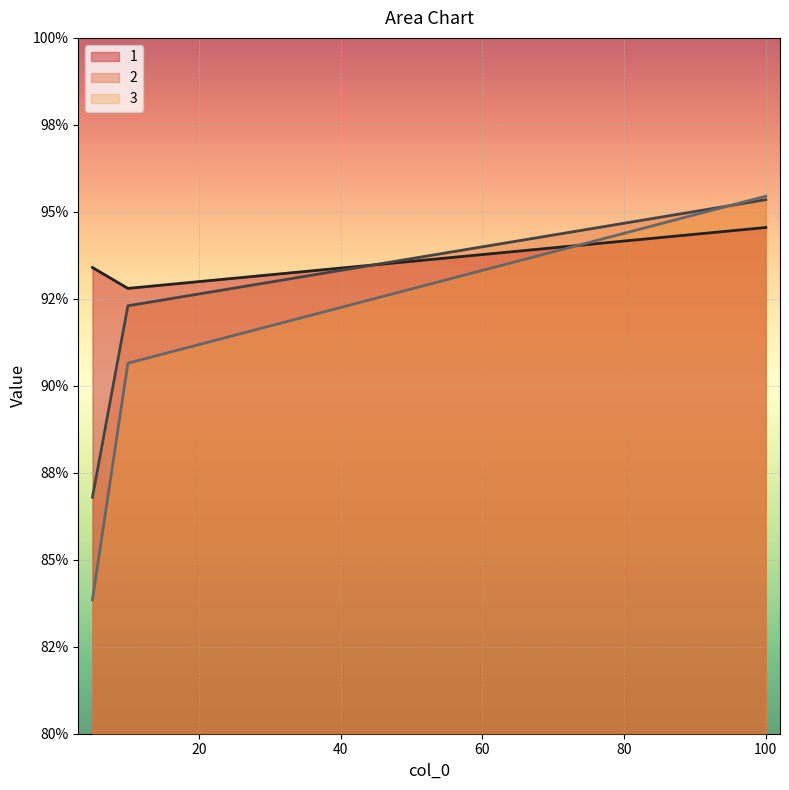

How many lines are shown in the chart?

3